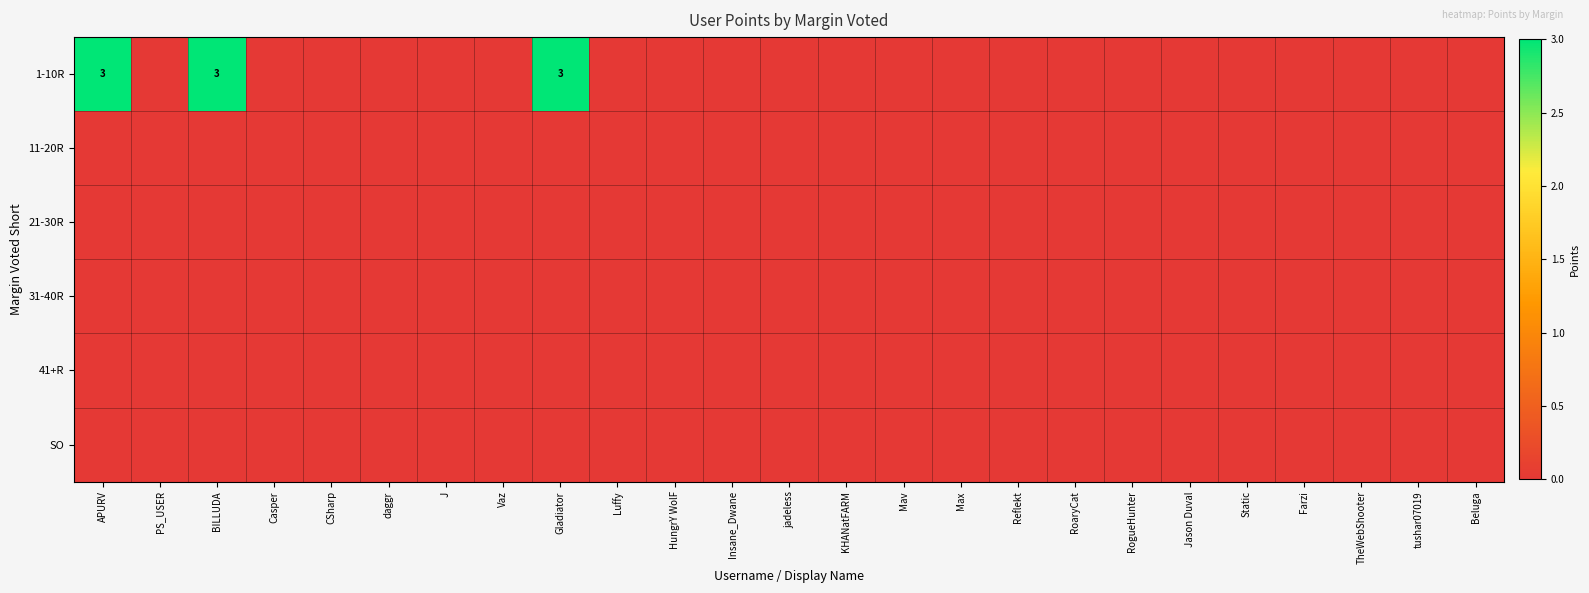

The value of 1-10R at APURV is 2. True or false?

False